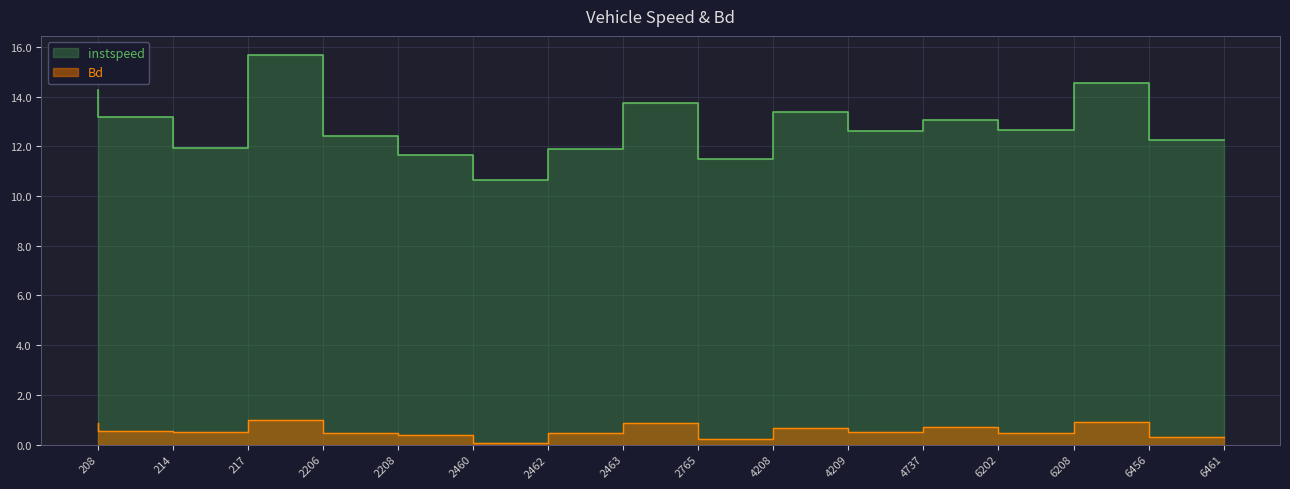

True or false: instspeed and Bd cross at least once.

False